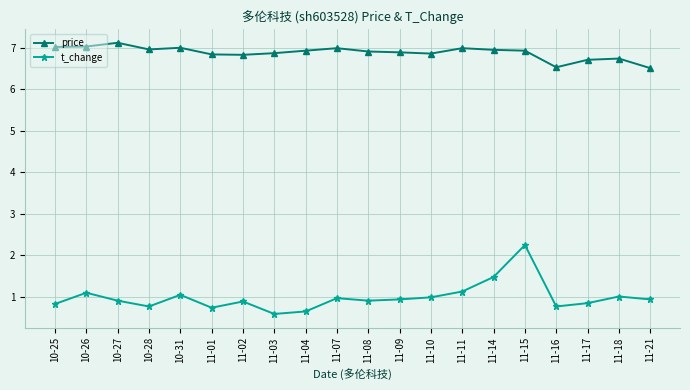

The value of price at 11-16 is 9.2. True or false?

False